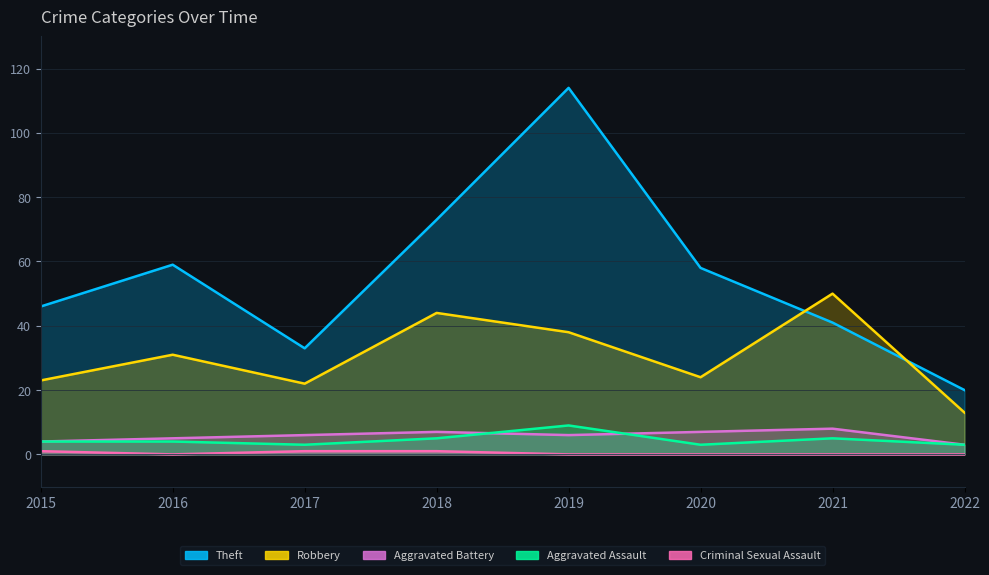

Which series has the widest spread of values?

Theft